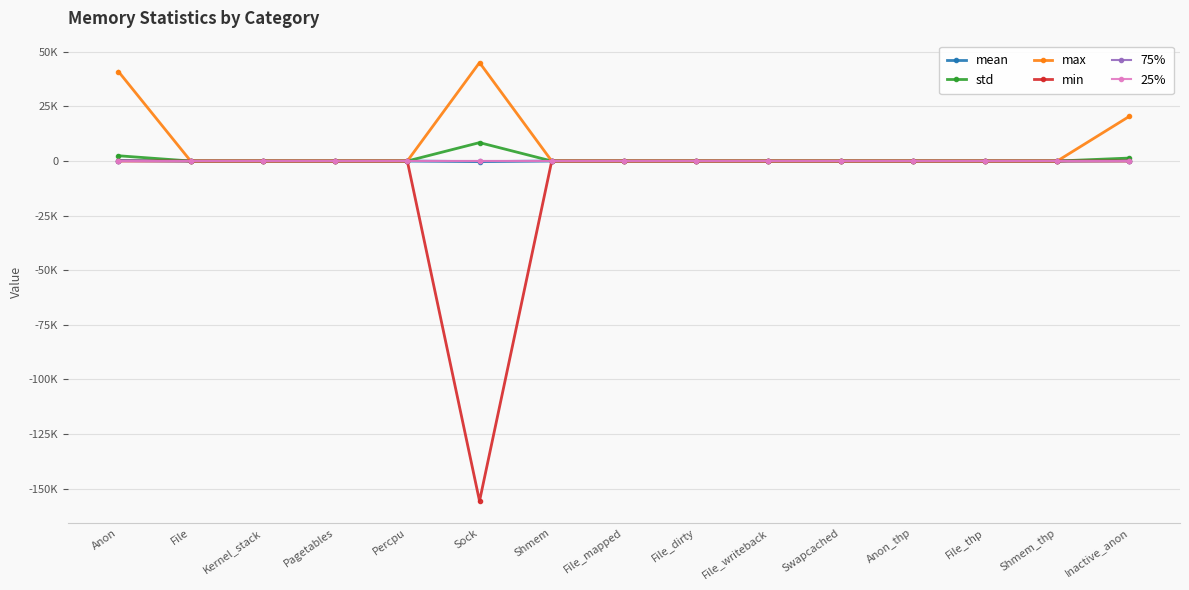

What is the difference between the second highest and minimum values in the mean series?

388.6